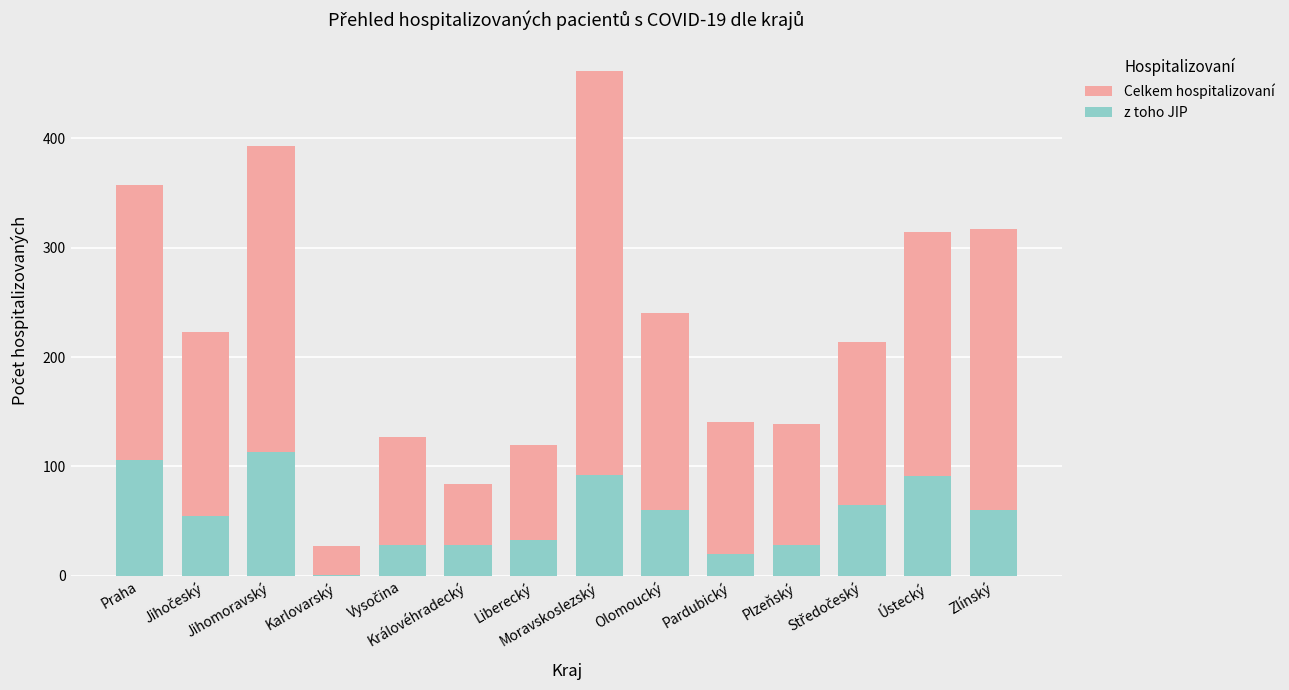

List the series in order of their peak value, highest first.

Celkem hospitalizovaní, z toho JIP